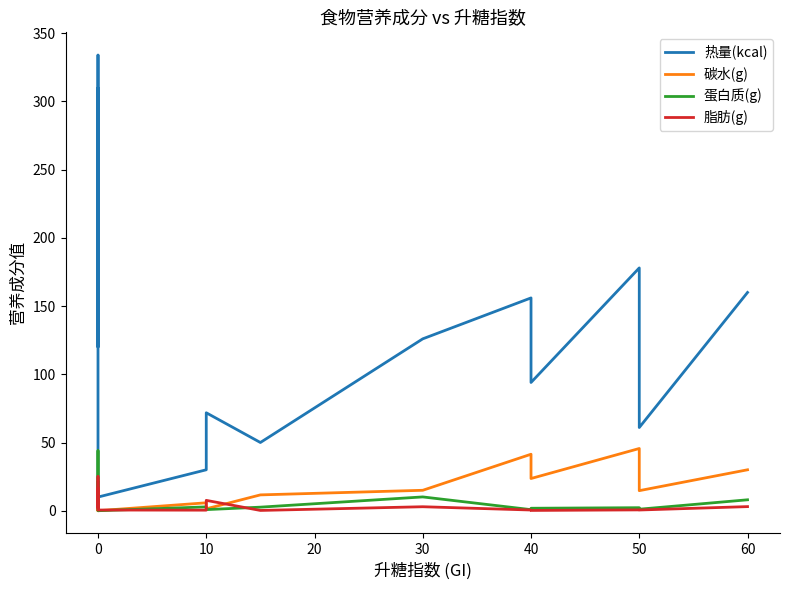

What is the difference between the second highest and second lowest values in the 热量(kcal) series?

280.0